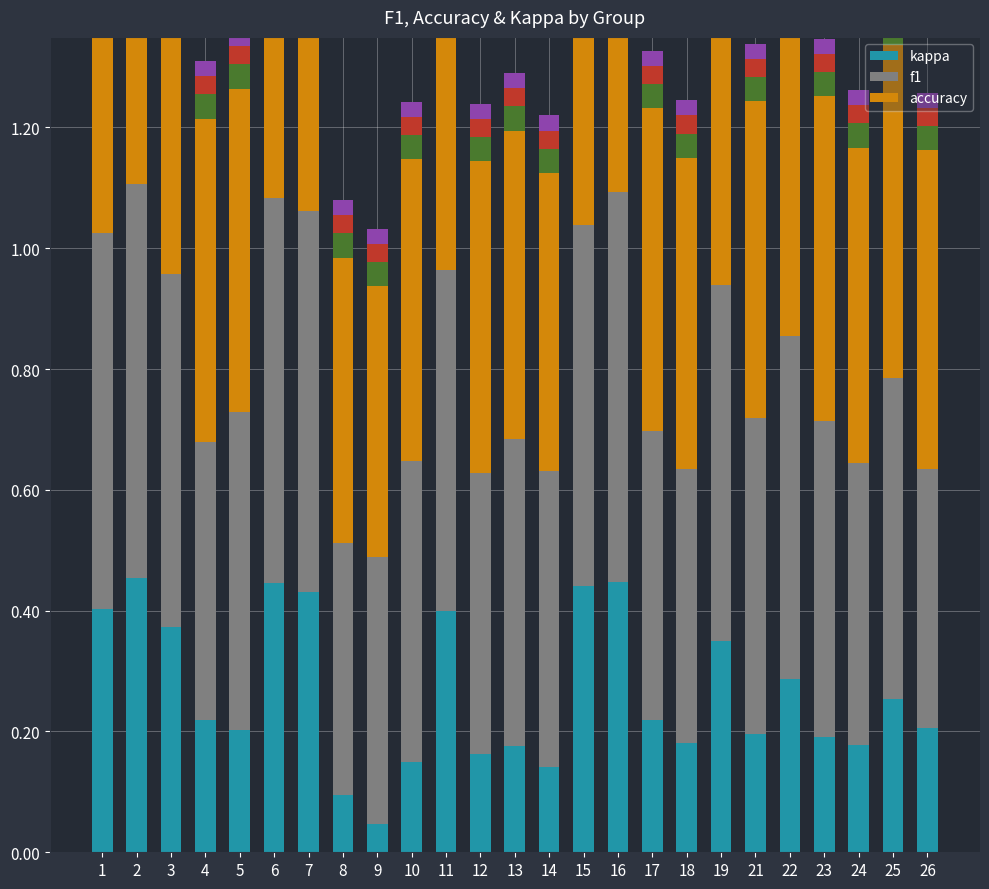

Between 4 and 6, which is larger?

6